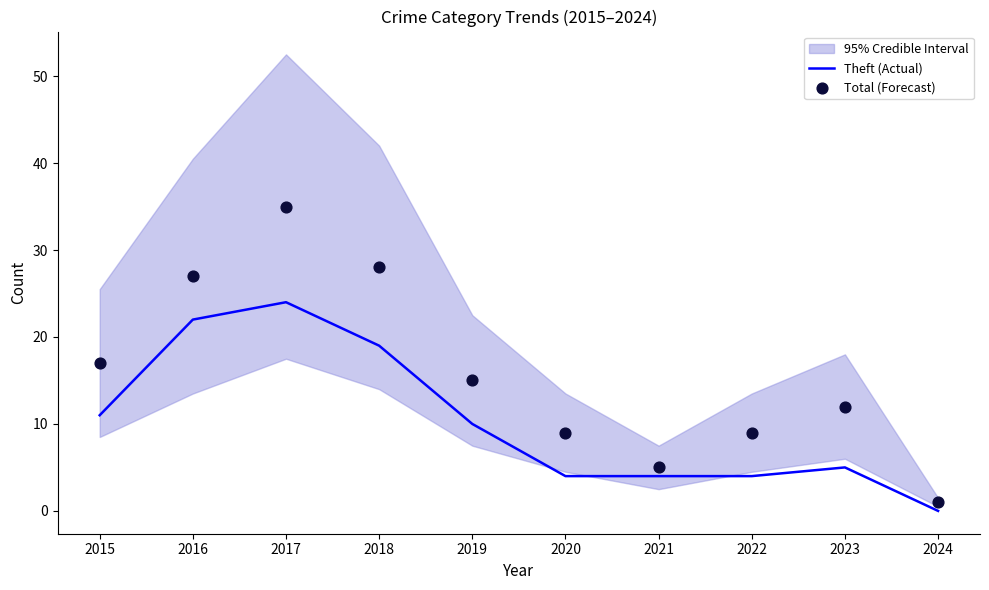

At how many categories does at least one series exceed 14?

5